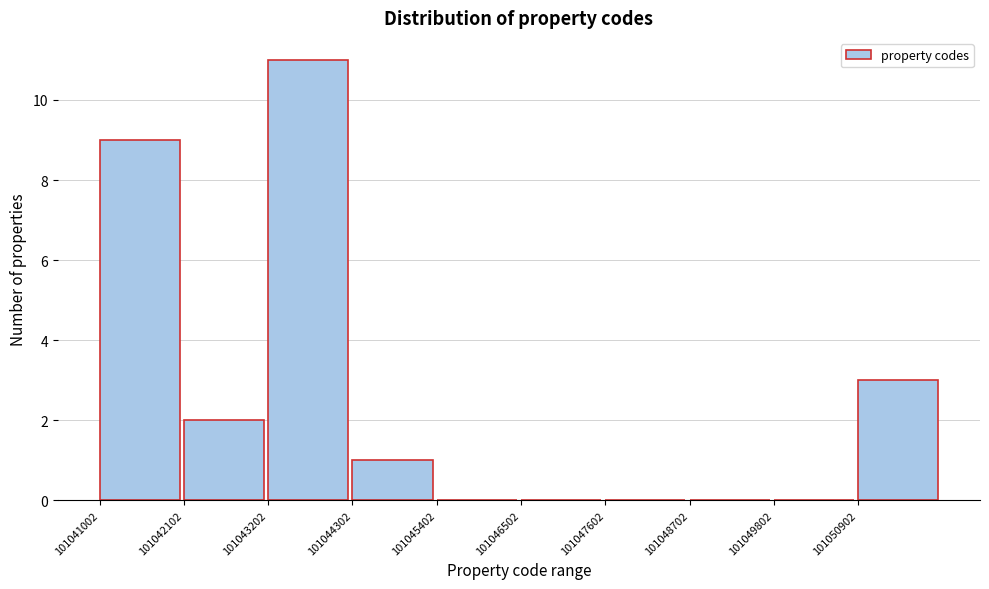

What is the height of the bar covering 101042200 to 101043200 on the x-axis? Neither the bar edges nor the heights are printed on the chart, so give them approximately, as read against the axes.

2